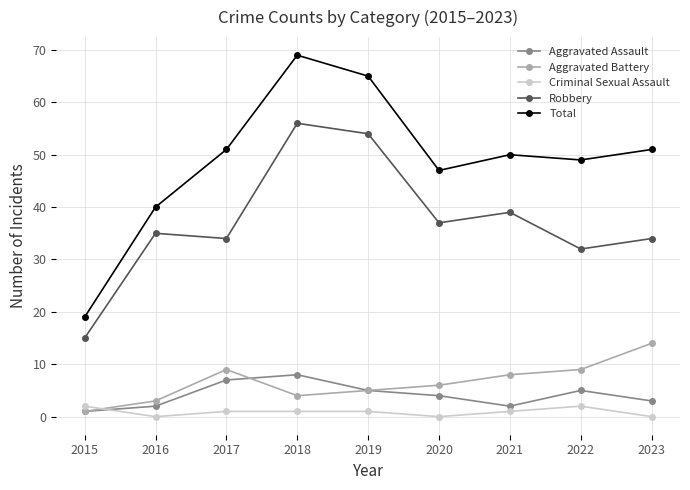

True or false: Criminal Sexual Assault has a value of 2 at 2015.

True